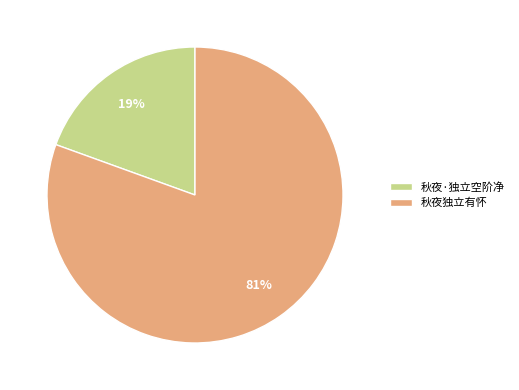

Between 秋夜独立有怀 and 秋夜·独立空阶净, which is larger?

秋夜独立有怀